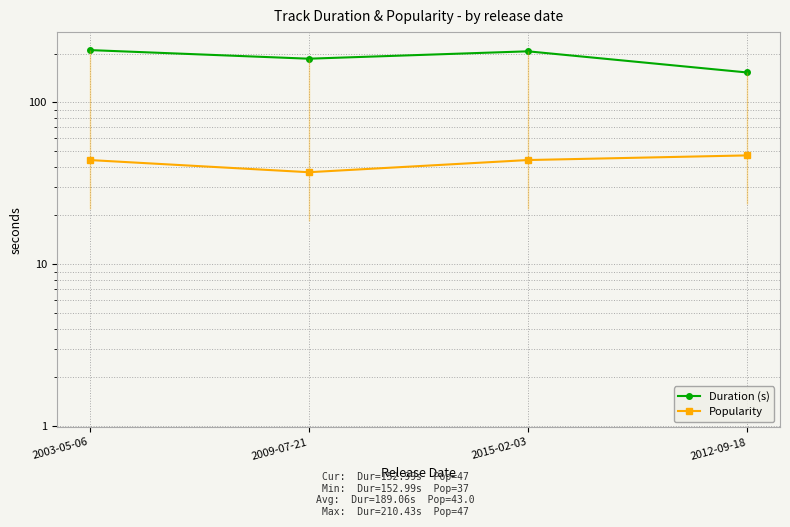

True or false: Duration (s) and Popularity intersect in this chart.

False